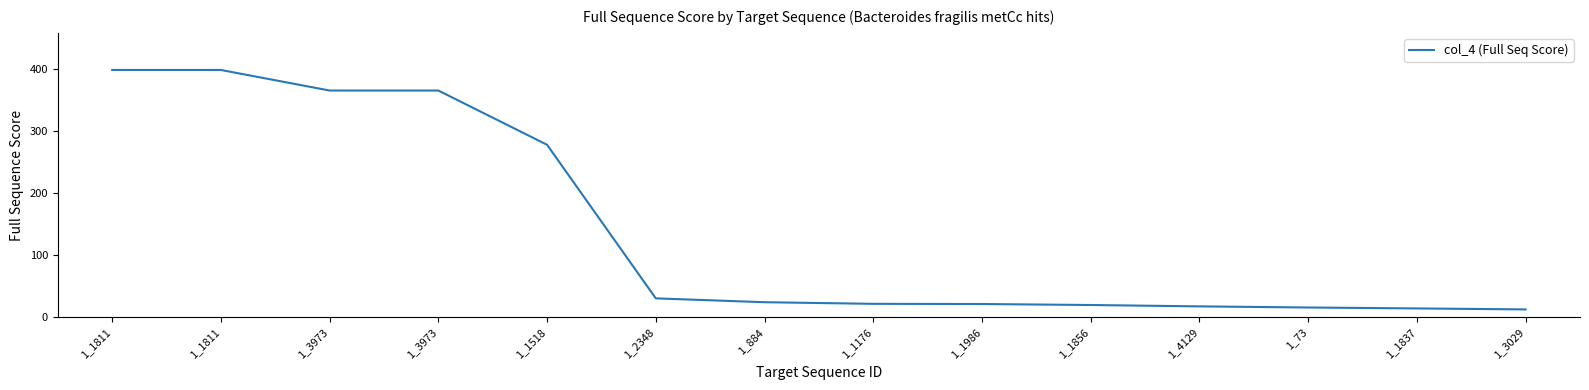

What is the label of the 9th point from the left?

1_1986